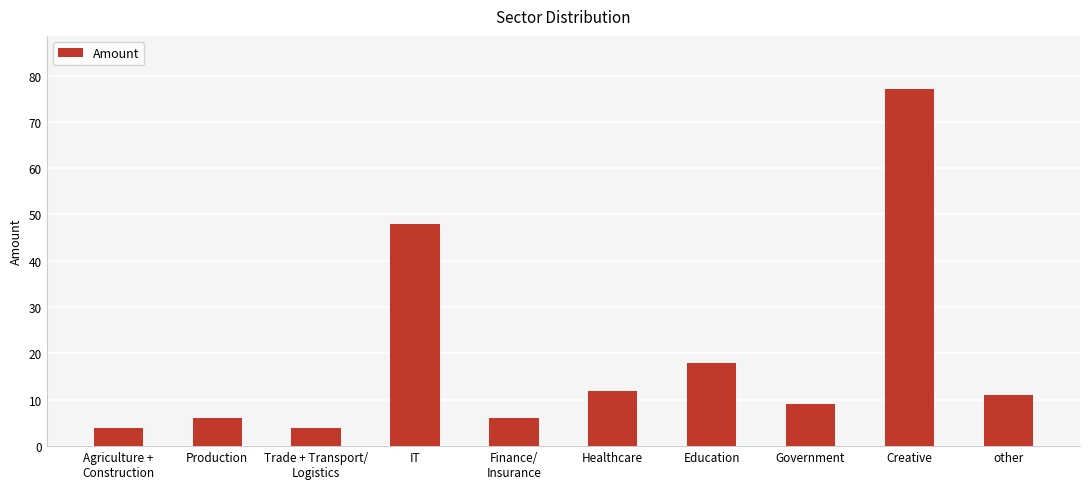

What is the difference between the maximum and minimum values?

73